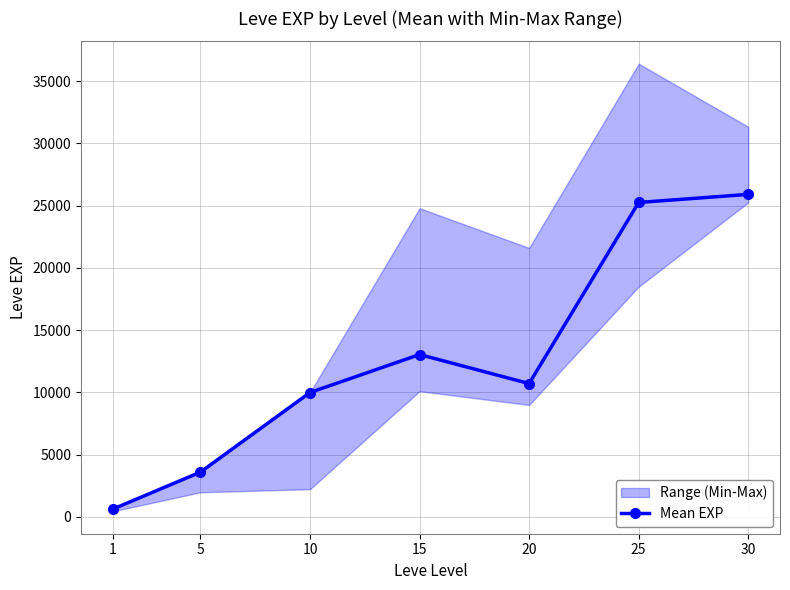

The value at 15 is 17343. True or false?

False